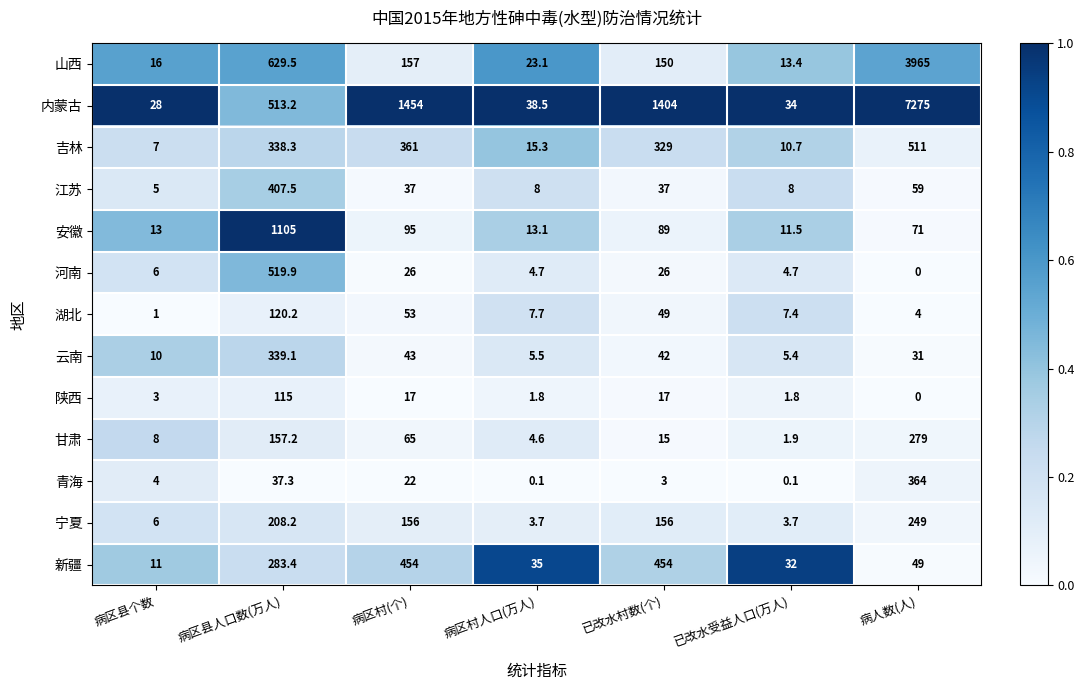

How many categories are shown in the chart?

7